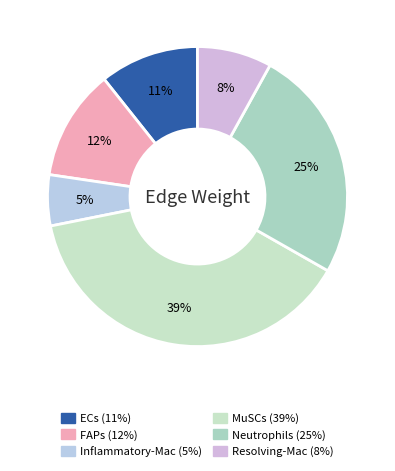

True or false: MuSCs accounts for 39% of the total.

True